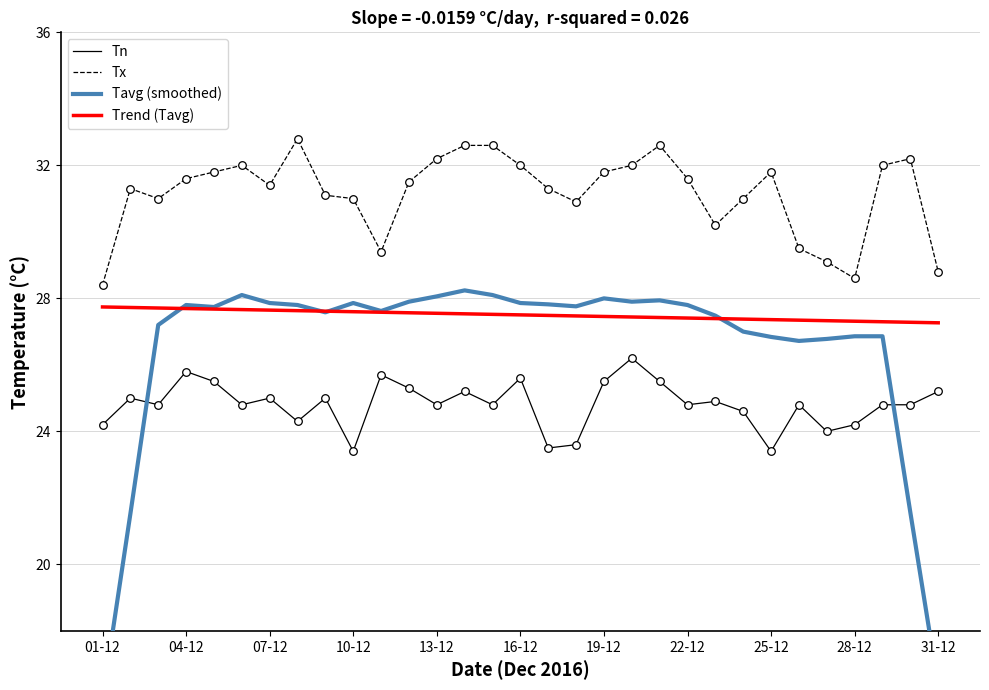

What is the total value across all series at 17?

109.7